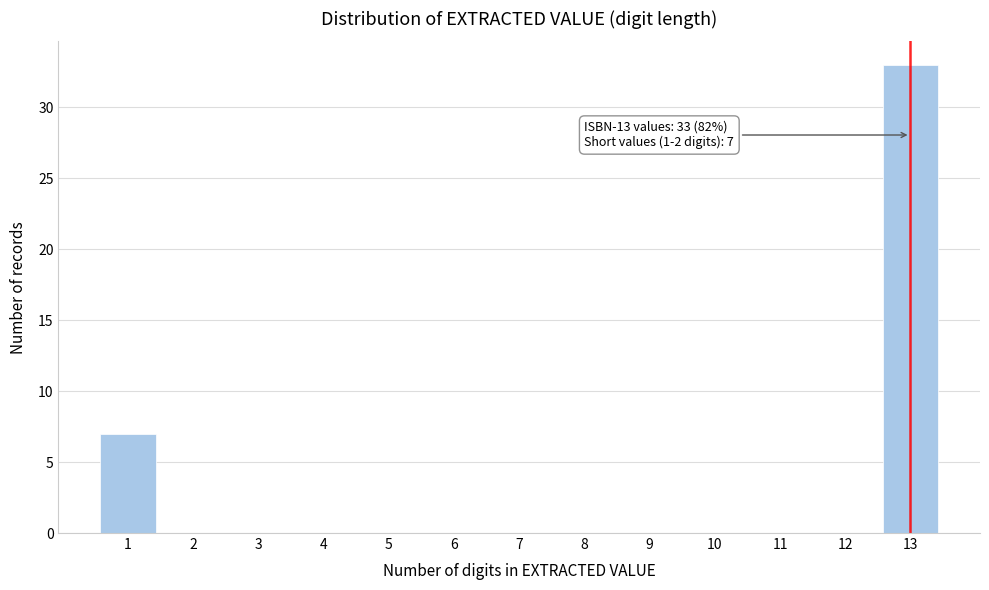

Reading left to right, list all the values displayed in this chart.

1=7	2=0	3=0	4=0	5=0	6=0	7=0	8=0	9=0	10=0	11=0	12=0	13=33